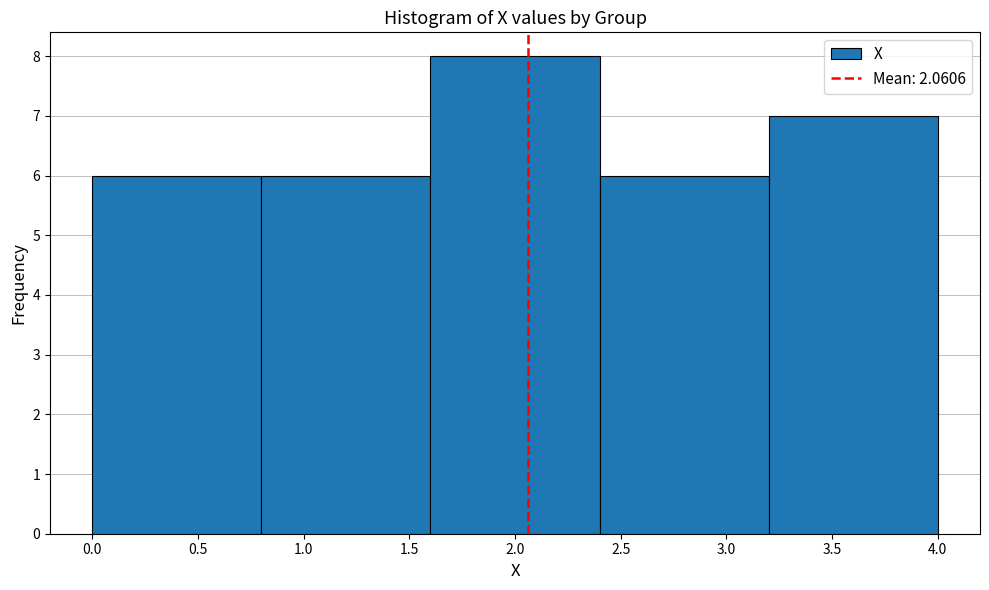

How tall is the bar that spans 2.4 to 3.2 on the x-axis? The values are not printed on the chart, so give them approximately, as read against the axis.

6